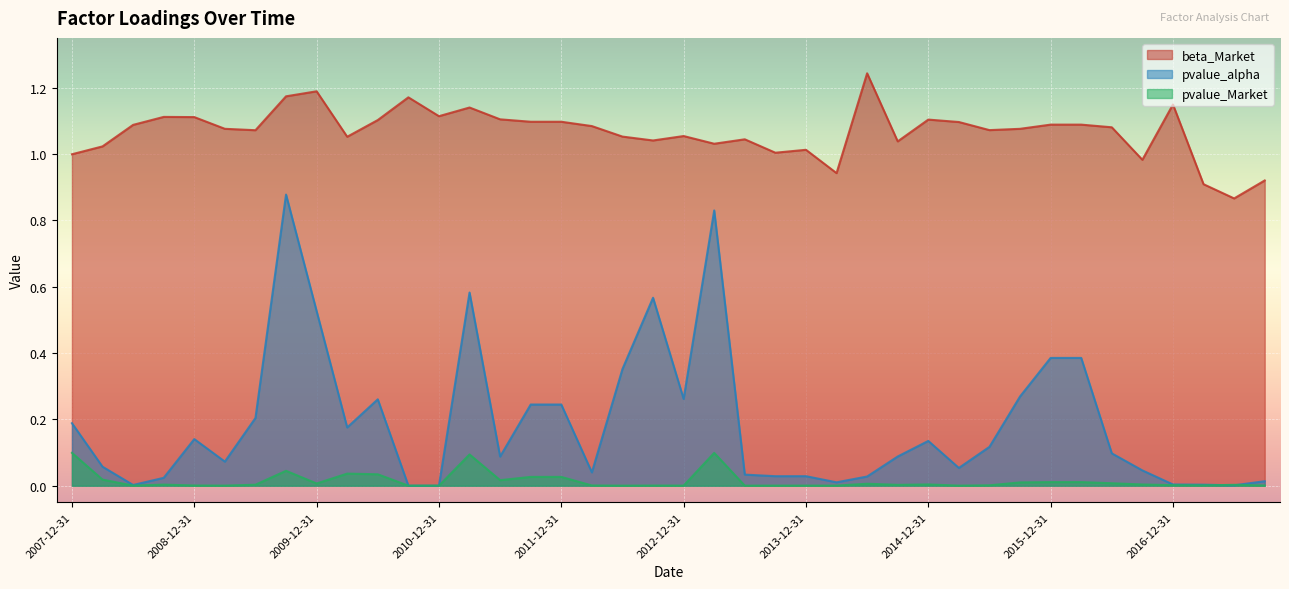

At which category does beta_Market reach its first local valley?

2009-06-30